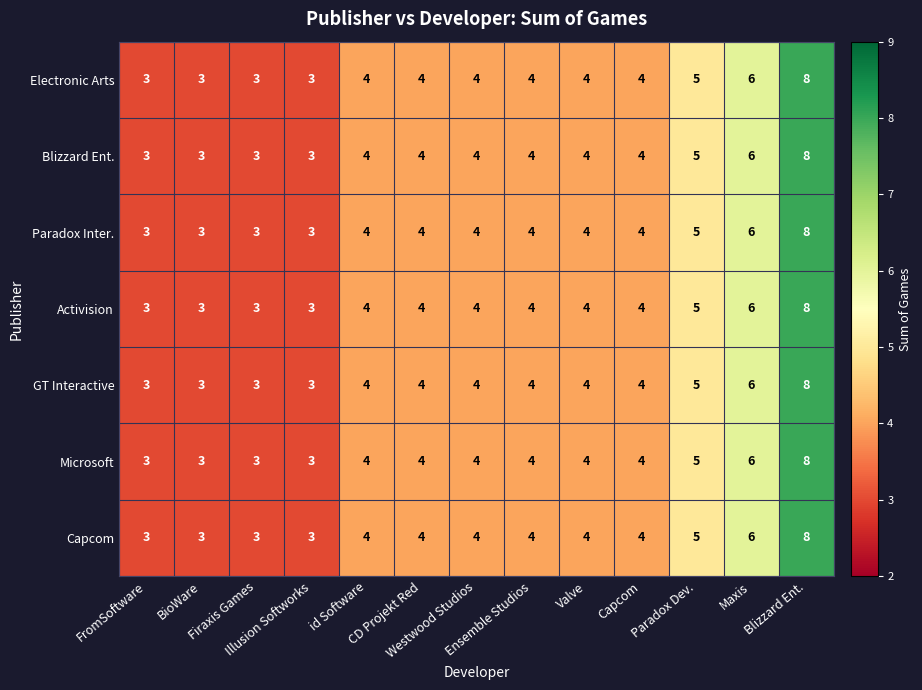

What is the minimum value for Microsoft?

3